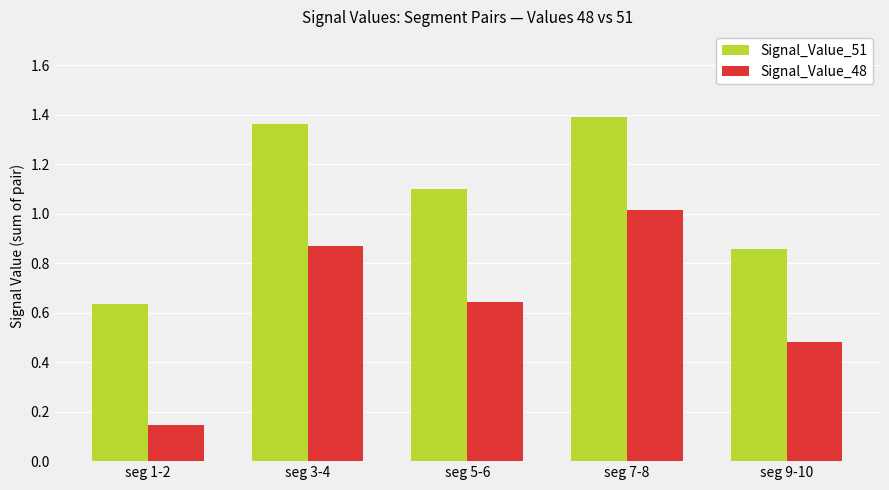

At how many categories does at least one series exceed 0?

5